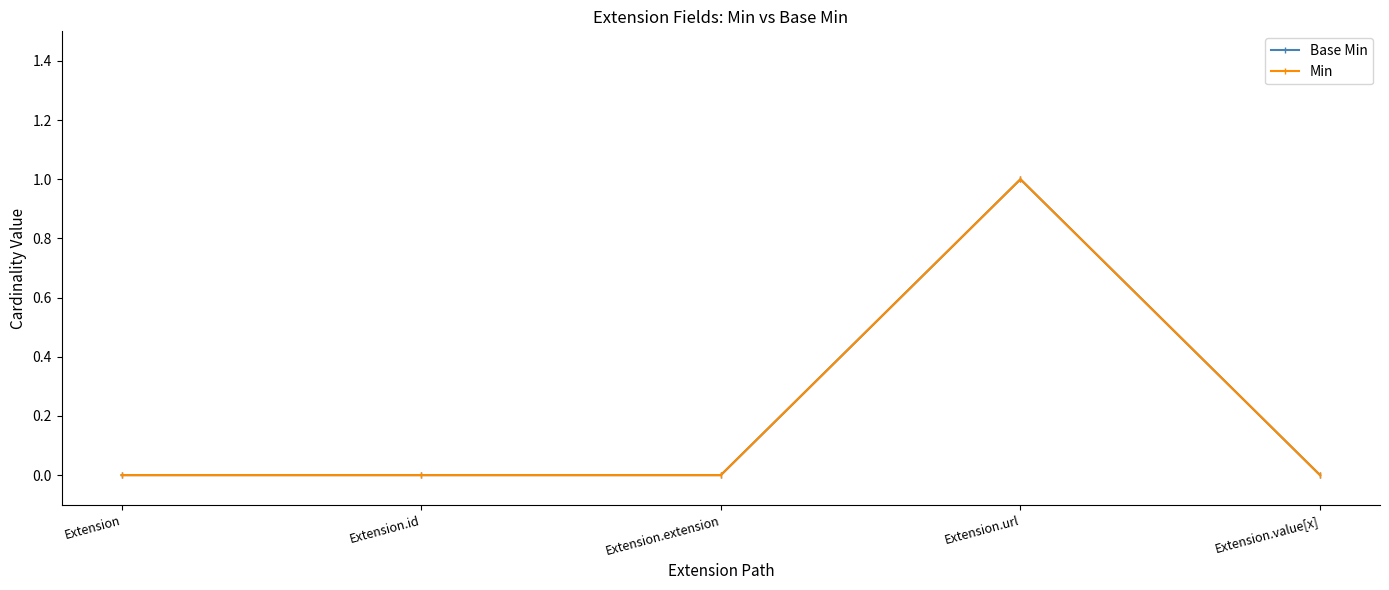

Reading left to right, list all the values displayed in this chart.

Base Min: 0	0	0	1	0
Min: 0	0	0	1	0